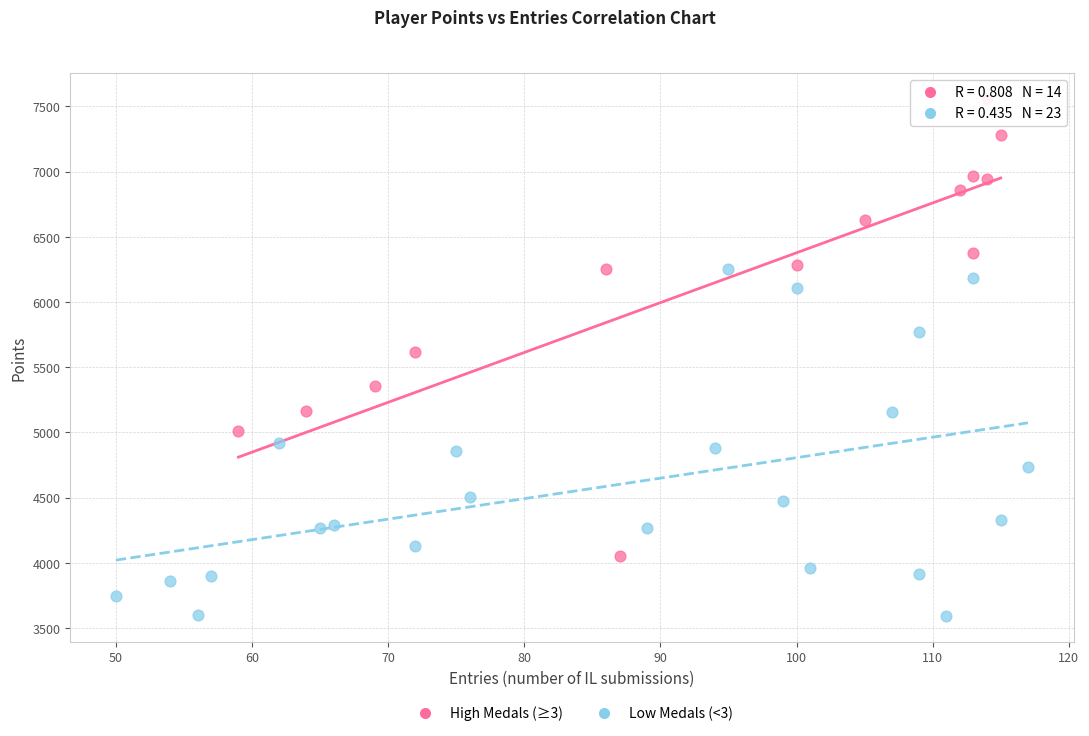

Which series reaches the minimum Y coordinate?

Low Medals (<3)